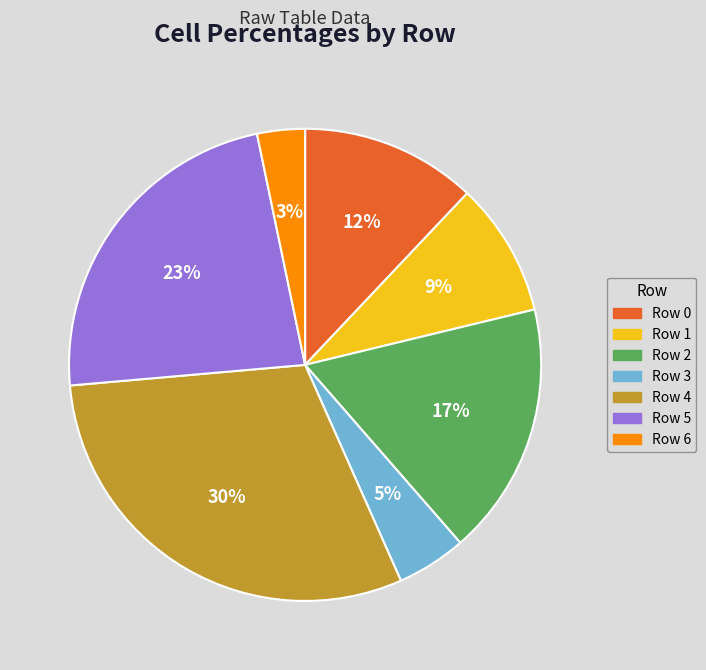

To the nearest percent, what is the difference between the largest and smallest slice percentages?

27%